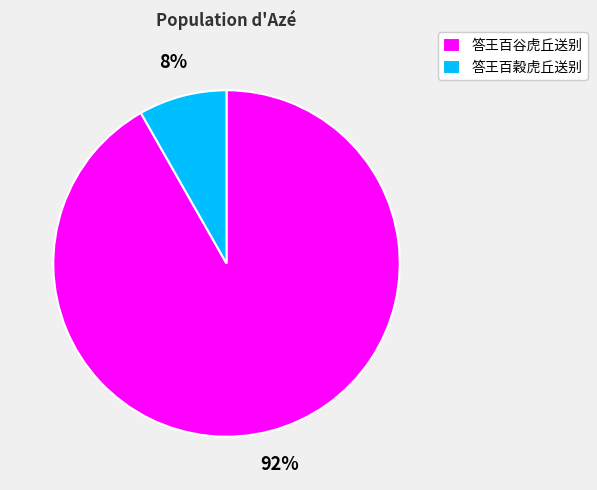

To the nearest percent, what is the difference between the largest and smallest slice percentages?

84%